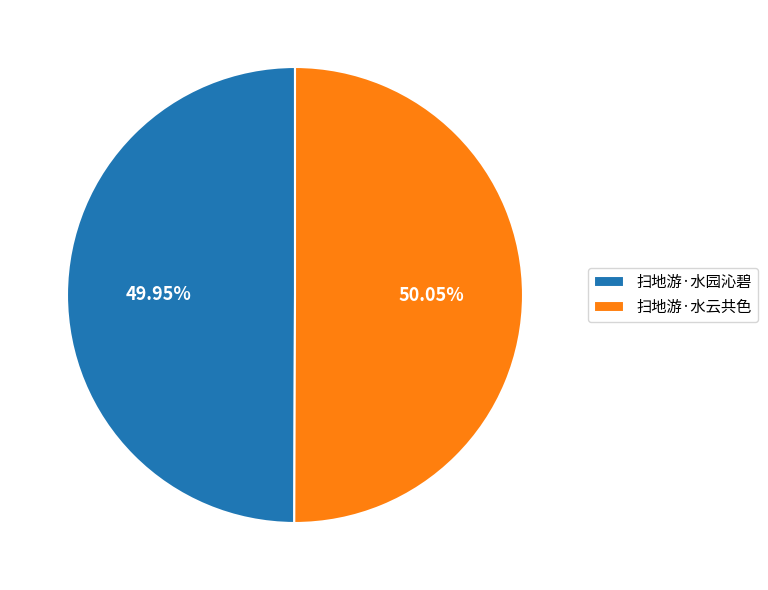

Is there a majority slice in this chart?

Yes